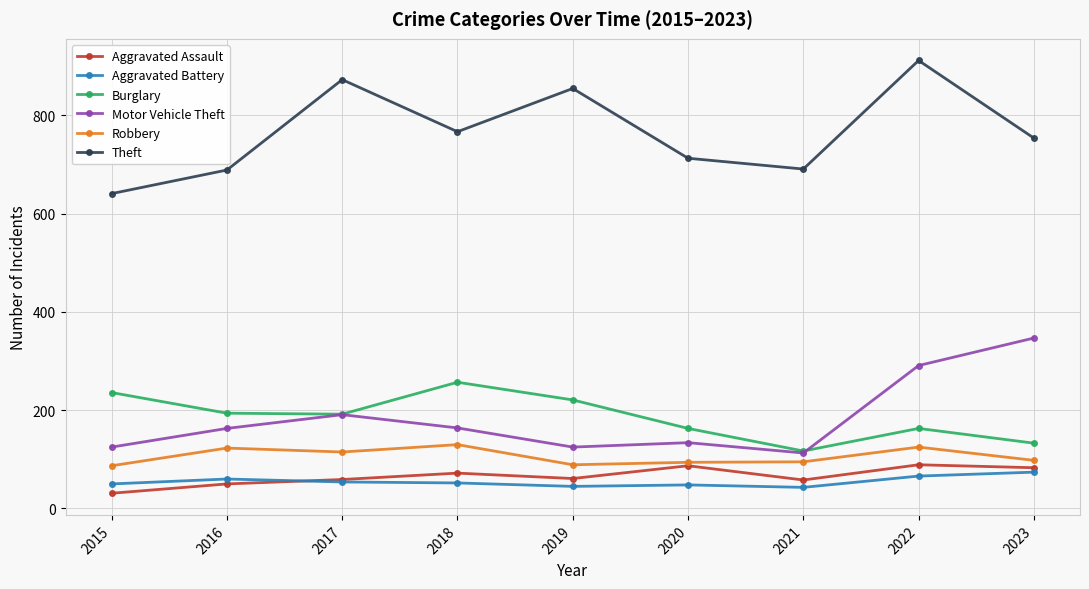

What is the greatest value displayed?

912